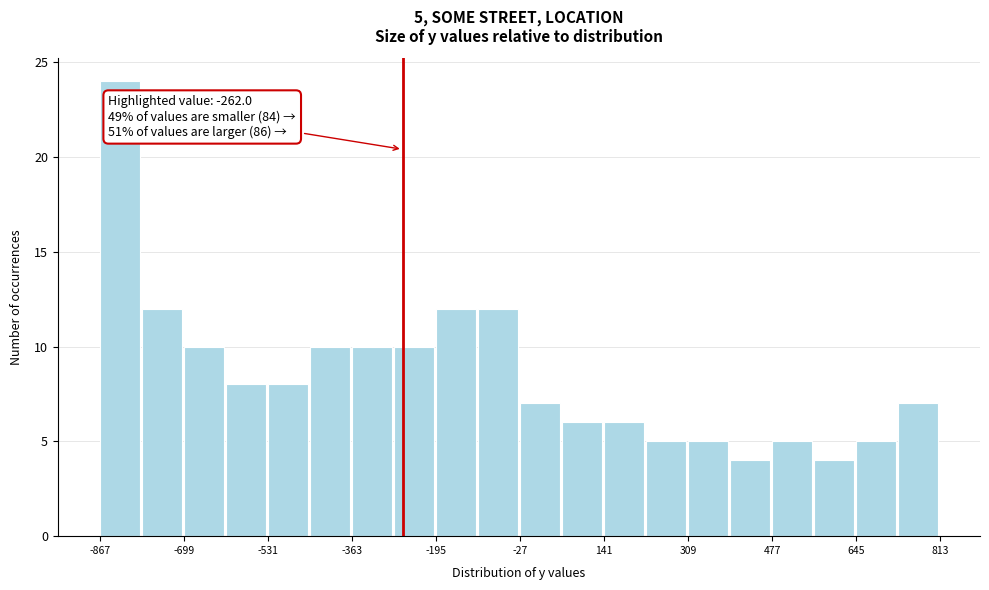

Over which range of the x-axis is the bar tallest?

-860 to -780